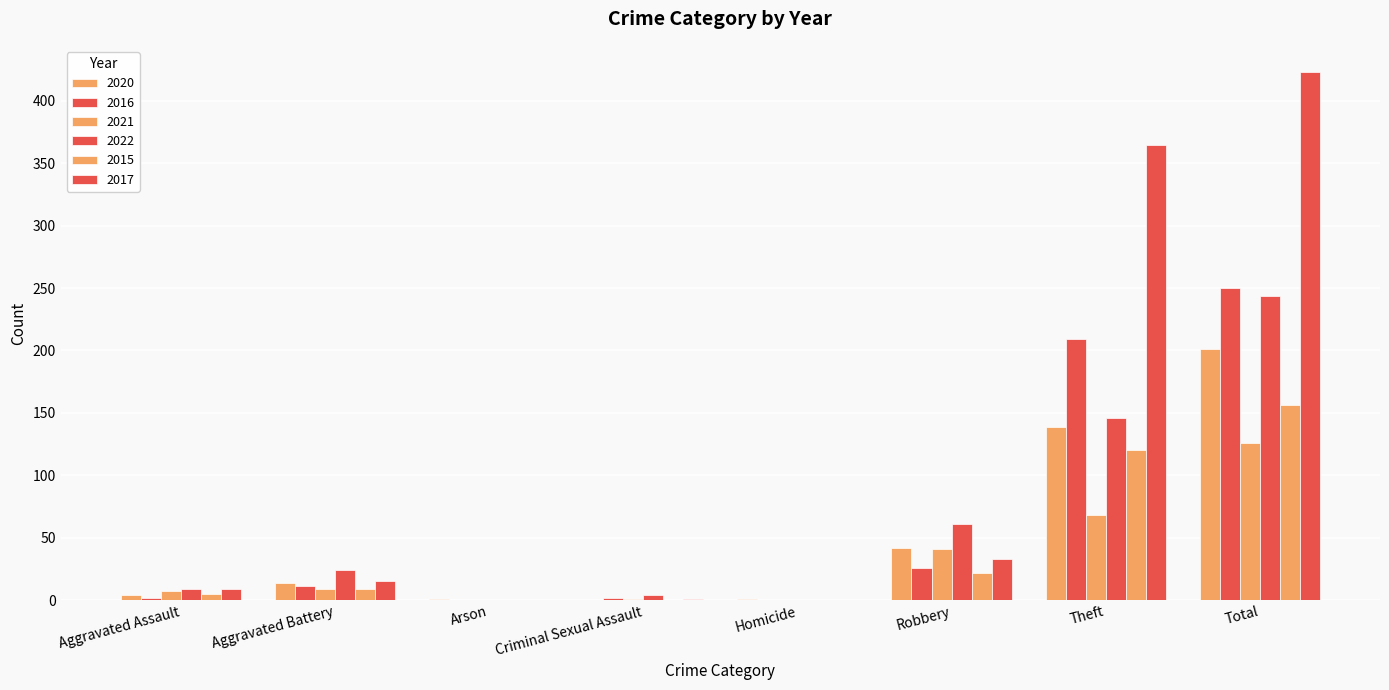

What is the total value across all series at Homicide?

1